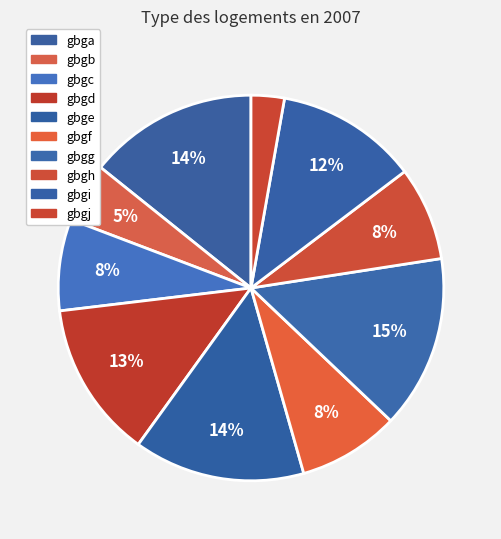

Which category has the smallest portion of the pie?

gbgj